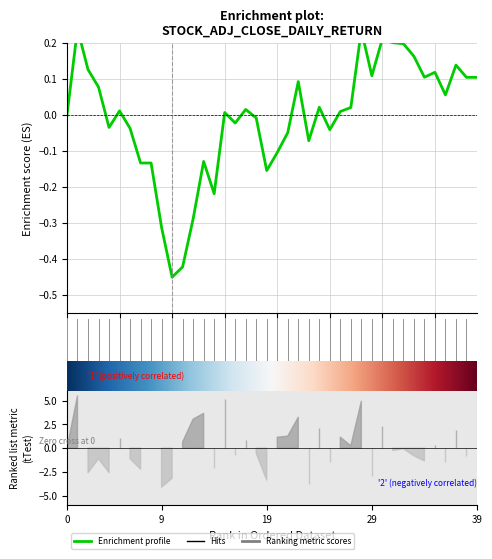

What is the value of the 23rd point from the left?

0.1